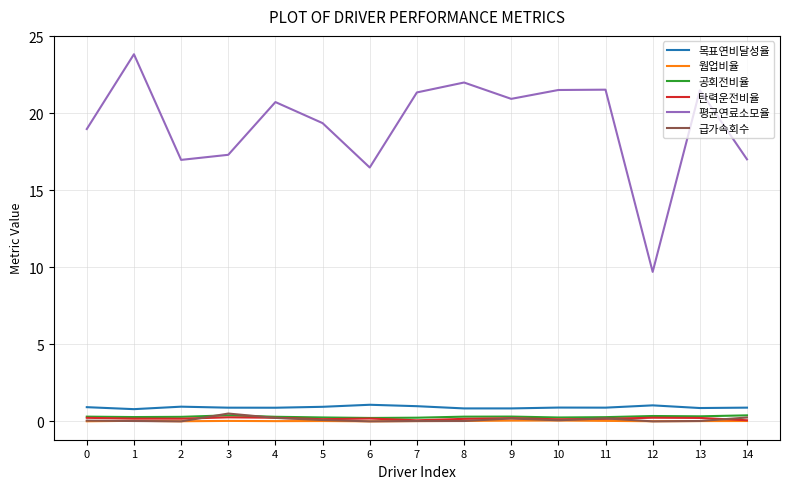

What is the total value across all series at 3?

19.4